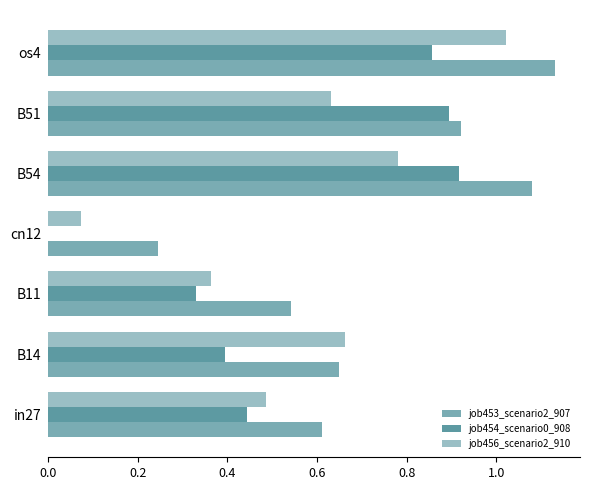

What is the lowest value of the job453_scenario2_907 series?

0.2